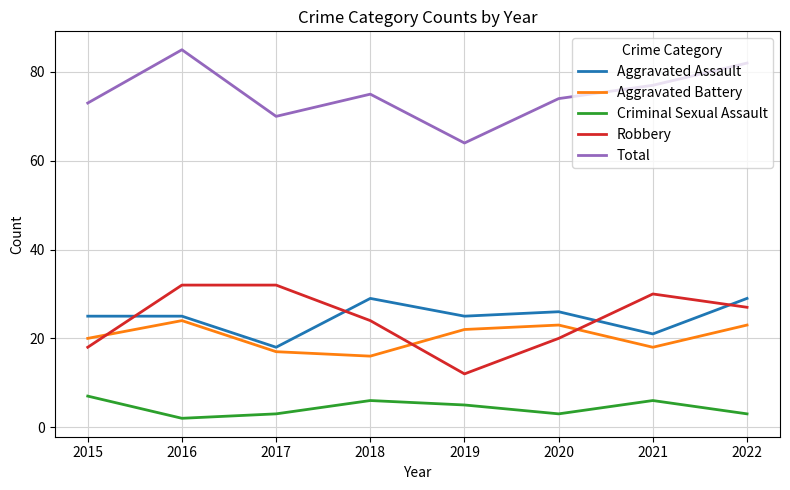

At how many categories does at least one series exceed 33?

8